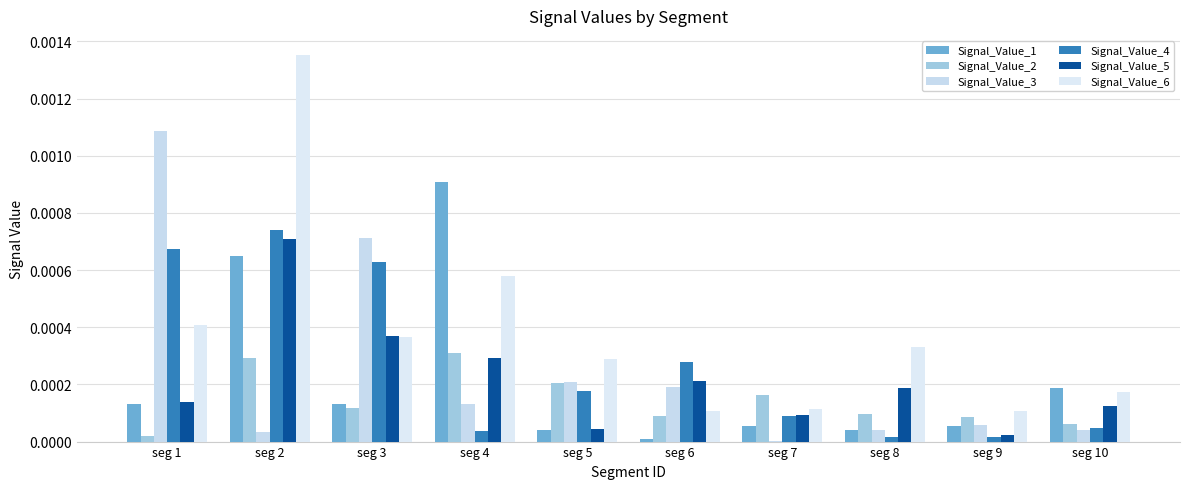

Which series has the largest total across all categories?

Signal_Value_6